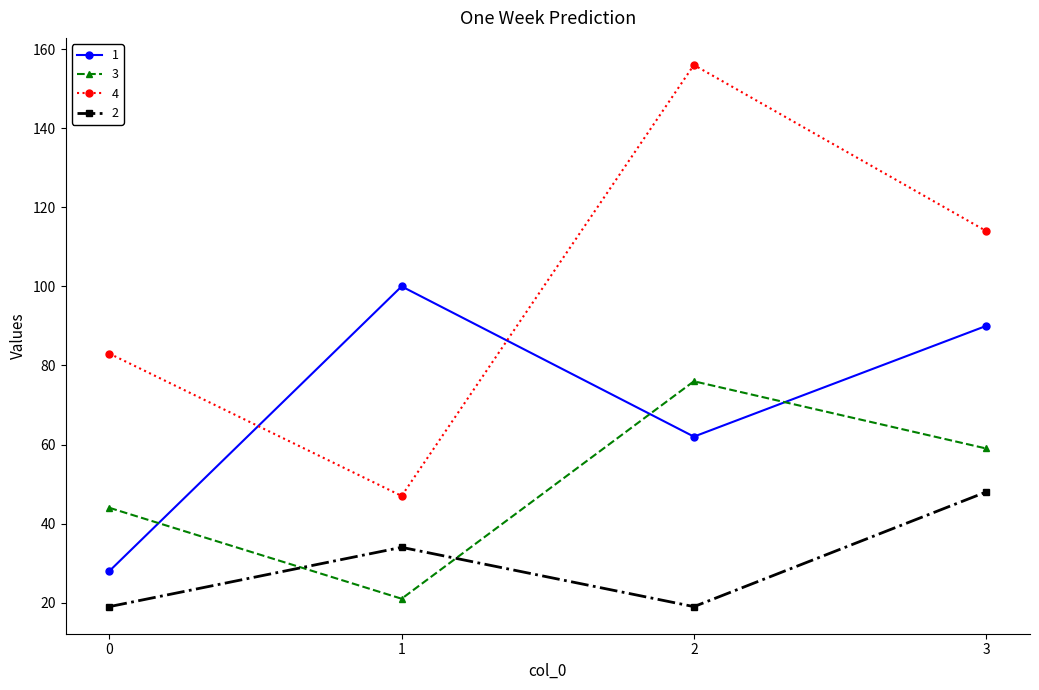

Which category has the highest value in the 3 series?

2